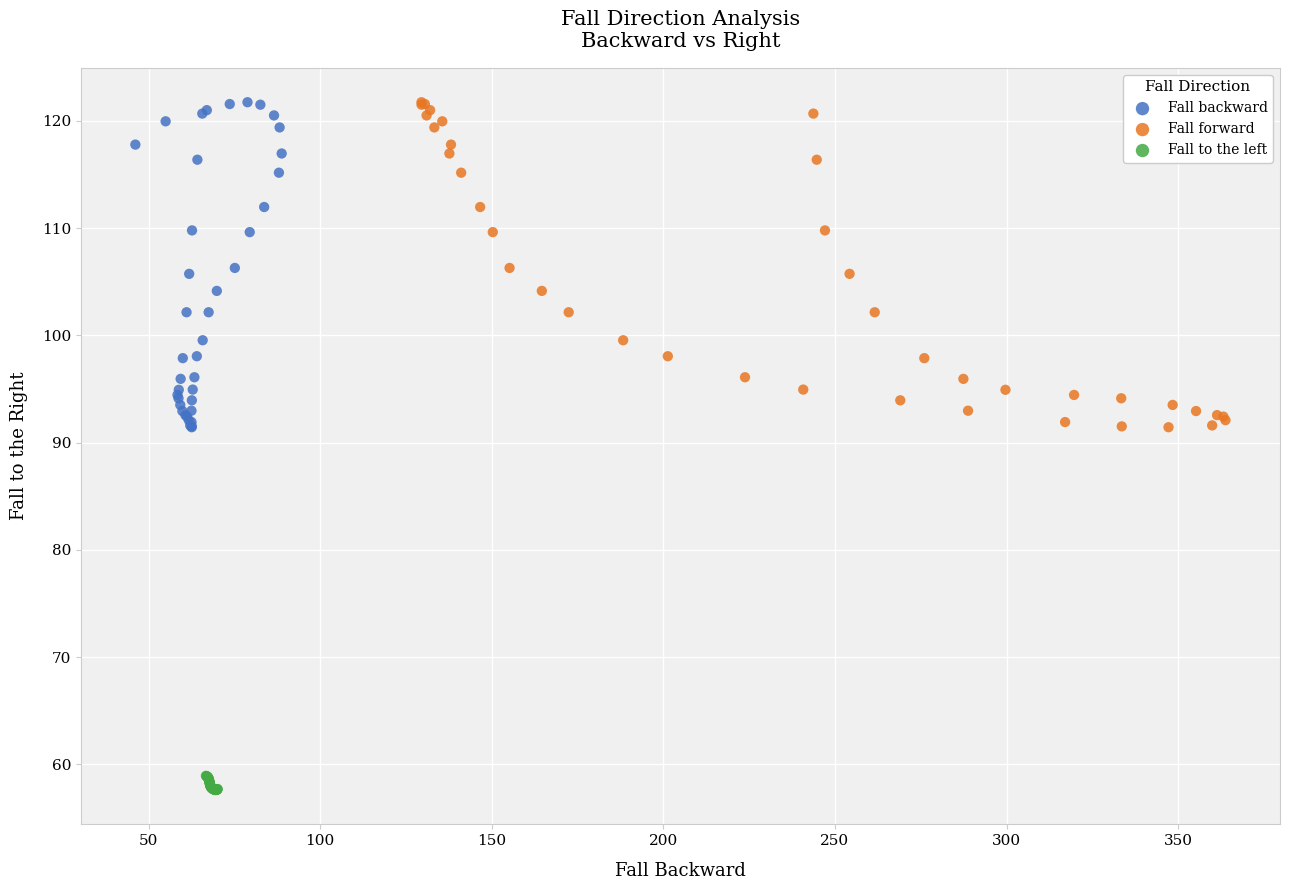

What are all the series names shown in the legend?

Fall backward, Fall forward, Fall to the left